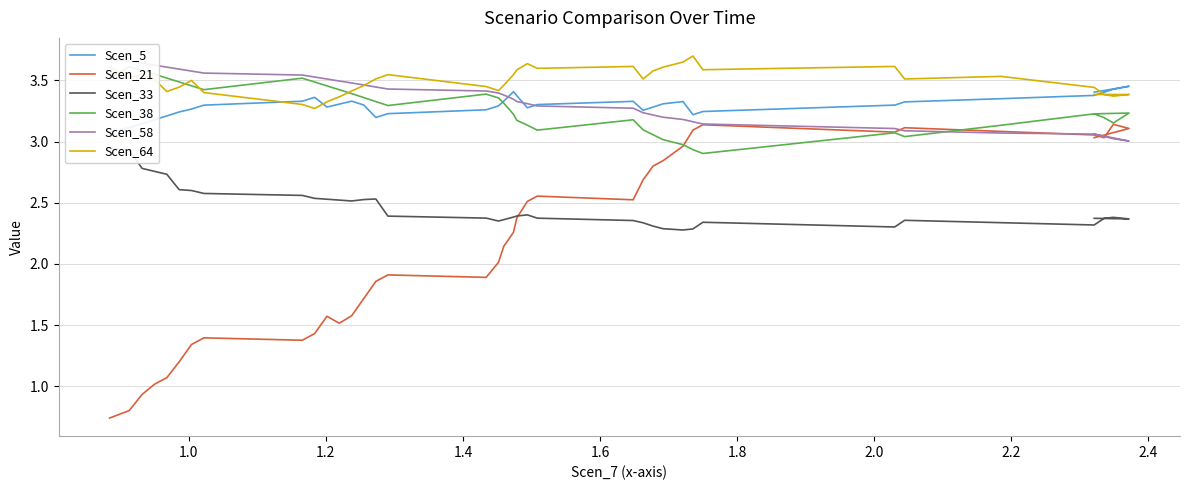

The Scen_38 series shows 5.8 at 11. True or false?

False